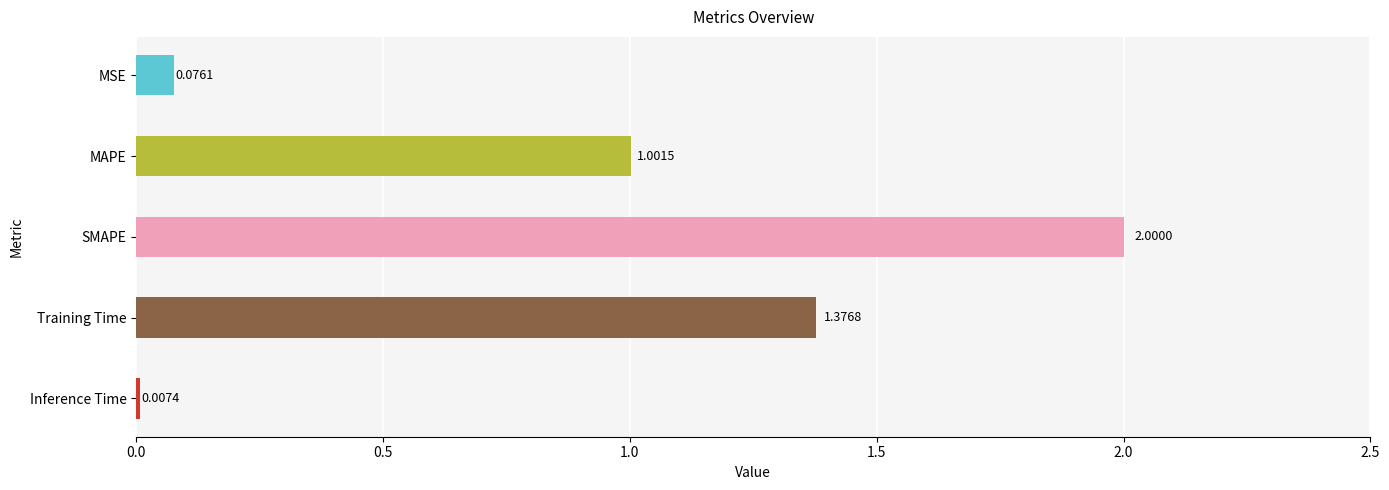

Which has a higher value, SMAPE or MSE?

SMAPE